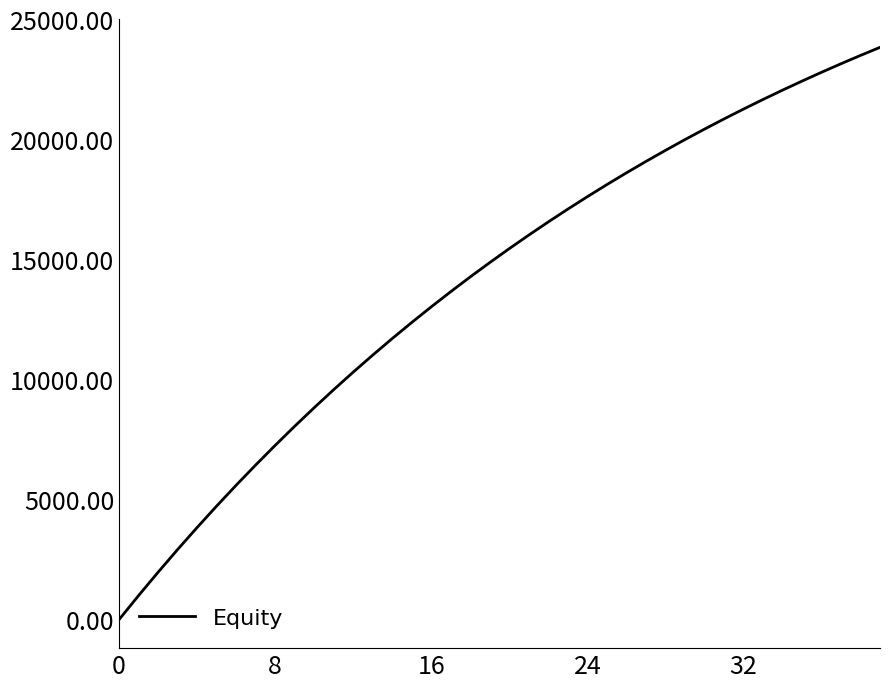

What is the maximum value shown in the chart?

23821.8